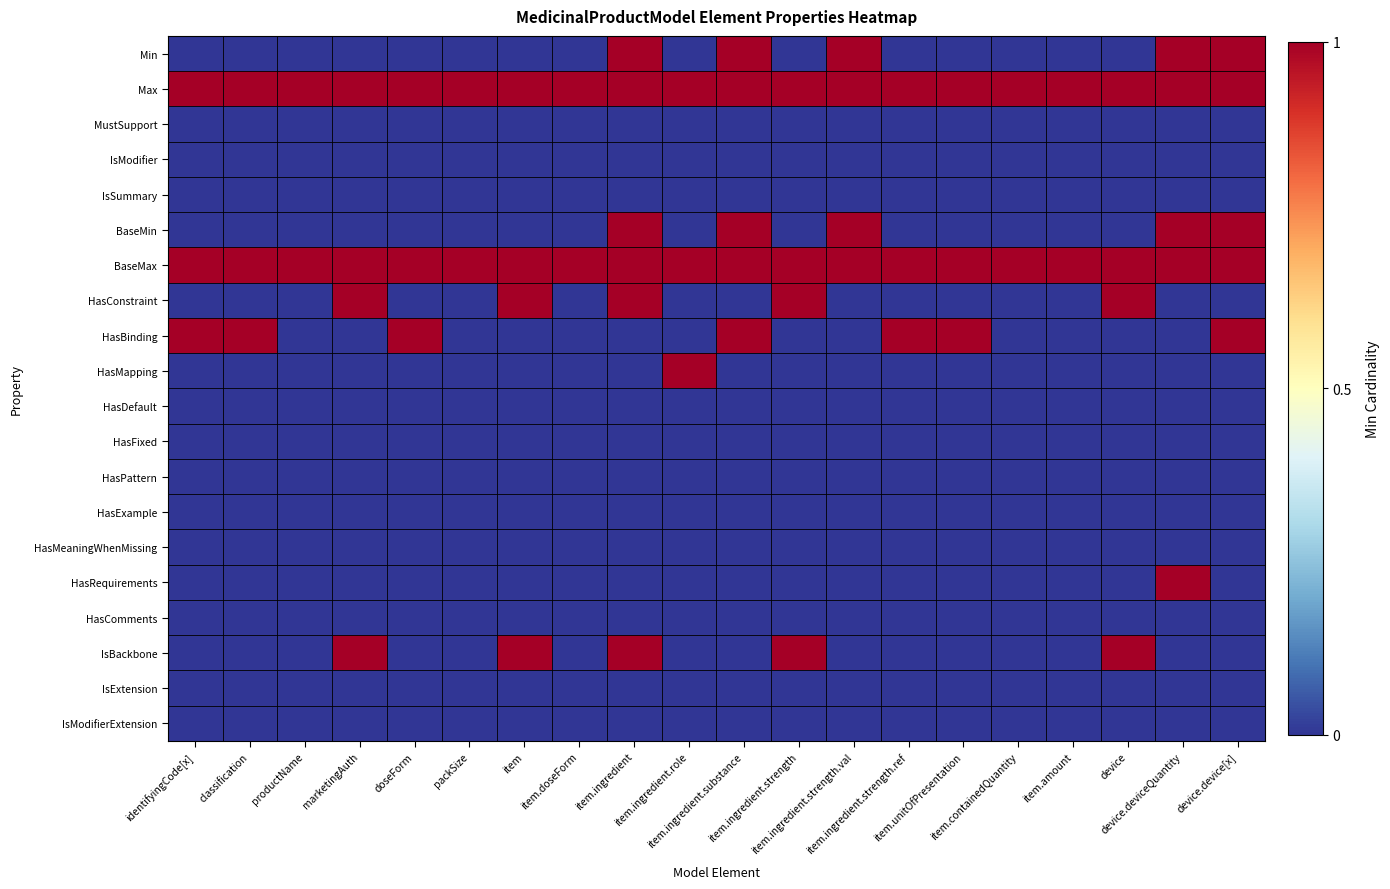

Reading left to right, extract all data points from this chart.

Min: identifyingCode[x]=0	classification=0	productName=0	marketingAuth=0	doseForm=0	packSize=0	item=0	item.doseForm=0	item.ingredient=1	item.ingredient.role=0	item.ingredient.substance=1	item.ingredient.strength=0	item.ingredient.strength.val=1	item.ingredient.strength.ref=0	item.unitOfPresentation=0	item.containedQuantity=0	item.amount=0	device=0	device.deviceQuantity=1	device.device[x]=1
Max: identifyingCode[x]=1	classification=1	productName=1	marketingAuth=1	doseForm=1	packSize=1	item=1	item.doseForm=1	item.ingredient=1	item.ingredient.role=1	item.ingredient.substance=1	item.ingredient.strength=1	item.ingredient.strength.val=1	item.ingredient.strength.ref=1	item.unitOfPresentation=1	item.containedQuantity=1	item.amount=1	device=1	device.deviceQuantity=1	device.device[x]=1
MustSupport: identifyingCode[x]=0	classification=0	productName=0	marketingAuth=0	doseForm=0	packSize=0	item=0	item.doseForm=0	item.ingredient=0	item.ingredient.role=0	item.ingredient.substance=0	item.ingredient.strength=0	item.ingredient.strength.val=0	item.ingredient.strength.ref=0	item.unitOfPresentation=0	item.containedQuantity=0	item.amount=0	device=0	device.deviceQuantity=0	device.device[x]=0
IsModifier: identifyingCode[x]=0	classification=0	productName=0	marketingAuth=0	doseForm=0	packSize=0	item=0	item.doseForm=0	item.ingredient=0	item.ingredient.role=0	item.ingredient.substance=0	item.ingredient.strength=0	item.ingredient.strength.val=0	item.ingredient.strength.ref=0	item.unitOfPresentation=0	item.containedQuantity=0	item.amount=0	device=0	device.deviceQuantity=0	device.device[x]=0
IsSummary: identifyingCode[x]=0	classification=0	productName=0	marketingAuth=0	doseForm=0	packSize=0	item=0	item.doseForm=0	item.ingredient=0	item.ingredient.role=0	item.ingredient.substance=0	item.ingredient.strength=0	item.ingredient.strength.val=0	item.ingredient.strength.ref=0	item.unitOfPresentation=0	item.containedQuantity=0	item.amount=0	device=0	device.deviceQuantity=0	device.device[x]=0
BaseMin: identifyingCode[x]=0	classification=0	productName=0	marketingAuth=0	doseForm=0	packSize=0	item=0	item.doseForm=0	item.ingredient=1	item.ingredient.role=0	item.ingredient.substance=1	item.ingredient.strength=0	item.ingredient.strength.val=1	item.ingredient.strength.ref=0	item.unitOfPresentation=0	item.containedQuantity=0	item.amount=0	device=0	device.deviceQuantity=1	device.device[x]=1
BaseMax: identifyingCode[x]=1	classification=1	productName=1	marketingAuth=1	doseForm=1	packSize=1	item=1	item.doseForm=1	item.ingredient=1	item.ingredient.role=1	item.ingredient.substance=1	item.ingredient.strength=1	item.ingredient.strength.val=1	item.ingredient.strength.ref=1	item.unitOfPresentation=1	item.containedQuantity=1	item.amount=1	device=1	device.deviceQuantity=1	device.device[x]=1
HasConstraint: identifyingCode[x]=0	classification=0	productName=0	marketingAuth=1	doseForm=0	packSize=0	item=1	item.doseForm=0	item.ingredient=1	item.ingredient.role=0	item.ingredient.substance=0	item.ingredient.strength=1	item.ingredient.strength.val=0	item.ingredient.strength.ref=0	item.unitOfPresentation=0	item.containedQuantity=0	item.amount=0	device=1	device.deviceQuantity=0	device.device[x]=0
HasBinding: identifyingCode[x]=1	classification=1	productName=0	marketingAuth=0	doseForm=1	packSize=0	item=0	item.doseForm=0	item.ingredient=0	item.ingredient.role=0	item.ingredient.substance=1	item.ingredient.strength=0	item.ingredient.strength.val=0	item.ingredient.strength.ref=1	item.unitOfPresentation=1	item.containedQuantity=0	item.amount=0	device=0	device.deviceQuantity=0	device.device[x]=1
HasMapping: identifyingCode[x]=0	classification=0	productName=0	marketingAuth=0	doseForm=0	packSize=0	item=0	item.doseForm=0	item.ingredient=0	item.ingredient.role=1	item.ingredient.substance=0	item.ingredient.strength=0	item.ingredient.strength.val=0	item.ingredient.strength.ref=0	item.unitOfPresentation=0	item.containedQuantity=0	item.amount=0	device=0	device.deviceQuantity=0	device.device[x]=0
HasDefault: identifyingCode[x]=0	classification=0	productName=0	marketingAuth=0	doseForm=0	packSize=0	item=0	item.doseForm=0	item.ingredient=0	item.ingredient.role=0	item.ingredient.substance=0	item.ingredient.strength=0	item.ingredient.strength.val=0	item.ingredient.strength.ref=0	item.unitOfPresentation=0	item.containedQuantity=0	item.amount=0	device=0	device.deviceQuantity=0	device.device[x]=0
HasFixed: identifyingCode[x]=0	classification=0	productName=0	marketingAuth=0	doseForm=0	packSize=0	item=0	item.doseForm=0	item.ingredient=0	item.ingredient.role=0	item.ingredient.substance=0	item.ingredient.strength=0	item.ingredient.strength.val=0	item.ingredient.strength.ref=0	item.unitOfPresentation=0	item.containedQuantity=0	item.amount=0	device=0	device.deviceQuantity=0	device.device[x]=0
HasPattern: identifyingCode[x]=0	classification=0	productName=0	marketingAuth=0	doseForm=0	packSize=0	item=0	item.doseForm=0	item.ingredient=0	item.ingredient.role=0	item.ingredient.substance=0	item.ingredient.strength=0	item.ingredient.strength.val=0	item.ingredient.strength.ref=0	item.unitOfPresentation=0	item.containedQuantity=0	item.amount=0	device=0	device.deviceQuantity=0	device.device[x]=0
HasExample: identifyingCode[x]=0	classification=0	productName=0	marketingAuth=0	doseForm=0	packSize=0	item=0	item.doseForm=0	item.ingredient=0	item.ingredient.role=0	item.ingredient.substance=0	item.ingredient.strength=0	item.ingredient.strength.val=0	item.ingredient.strength.ref=0	item.unitOfPresentation=0	item.containedQuantity=0	item.amount=0	device=0	device.deviceQuantity=0	device.device[x]=0
HasMeaningWhenMissing: identifyingCode[x]=0	classification=0	productName=0	marketingAuth=0	doseForm=0	packSize=0	item=0	item.doseForm=0	item.ingredient=0	item.ingredient.role=0	item.ingredient.substance=0	item.ingredient.strength=0	item.ingredient.strength.val=0	item.ingredient.strength.ref=0	item.unitOfPresentation=0	item.containedQuantity=0	item.amount=0	device=0	device.deviceQuantity=0	device.device[x]=0
HasRequirements: identifyingCode[x]=0	classification=0	productName=0	marketingAuth=0	doseForm=0	packSize=0	item=0	item.doseForm=0	item.ingredient=0	item.ingredient.role=0	item.ingredient.substance=0	item.ingredient.strength=0	item.ingredient.strength.val=0	item.ingredient.strength.ref=0	item.unitOfPresentation=0	item.containedQuantity=0	item.amount=0	device=0	device.deviceQuantity=1	device.device[x]=0
HasComments: identifyingCode[x]=0	classification=0	productName=0	marketingAuth=0	doseForm=0	packSize=0	item=0	item.doseForm=0	item.ingredient=0	item.ingredient.role=0	item.ingredient.substance=0	item.ingredient.strength=0	item.ingredient.strength.val=0	item.ingredient.strength.ref=0	item.unitOfPresentation=0	item.containedQuantity=0	item.amount=0	device=0	device.deviceQuantity=0	device.device[x]=0
IsBackbone: identifyingCode[x]=0	classification=0	productName=0	marketingAuth=1	doseForm=0	packSize=0	item=1	item.doseForm=0	item.ingredient=1	item.ingredient.role=0	item.ingredient.substance=0	item.ingredient.strength=1	item.ingredient.strength.val=0	item.ingredient.strength.ref=0	item.unitOfPresentation=0	item.containedQuantity=0	item.amount=0	device=1	device.deviceQuantity=0	device.device[x]=0
IsExtension: identifyingCode[x]=0	classification=0	productName=0	marketingAuth=0	doseForm=0	packSize=0	item=0	item.doseForm=0	item.ingredient=0	item.ingredient.role=0	item.ingredient.substance=0	item.ingredient.strength=0	item.ingredient.strength.val=0	item.ingredient.strength.ref=0	item.unitOfPresentation=0	item.containedQuantity=0	item.amount=0	device=0	device.deviceQuantity=0	device.device[x]=0
IsModifierExtension: identifyingCode[x]=0	classification=0	productName=0	marketingAuth=0	doseForm=0	packSize=0	item=0	item.doseForm=0	item.ingredient=0	item.ingredient.role=0	item.ingredient.substance=0	item.ingredient.strength=0	item.ingredient.strength.val=0	item.ingredient.strength.ref=0	item.unitOfPresentation=0	item.containedQuantity=0	item.amount=0	device=0	device.deviceQuantity=0	device.device[x]=0